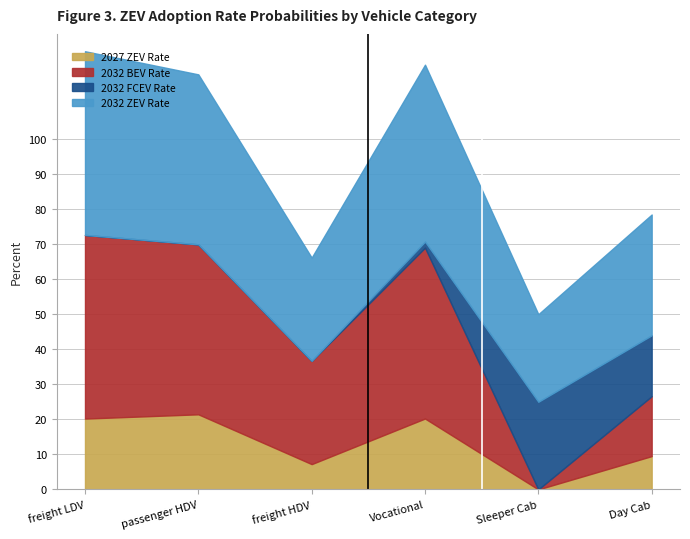

At which category is the sum across all series the highest?

freight LDV